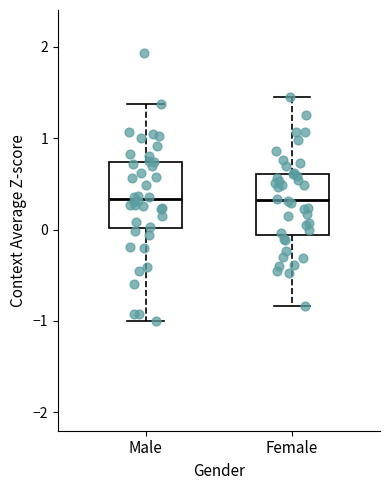

Where is the lower edge of the box for Female on the y-axis? The values are not printed on the chart, so give them approximately, as read against the axis.

-0.1